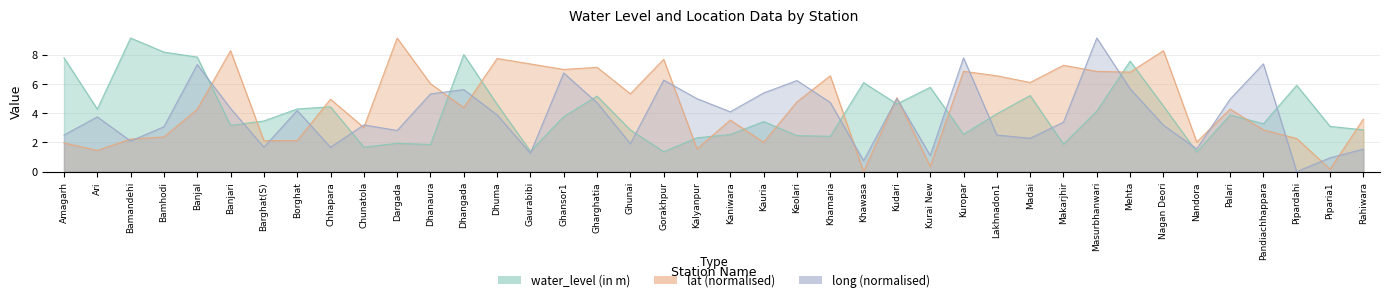

Is it true that lat equals 9.0 at Kuropar?

False